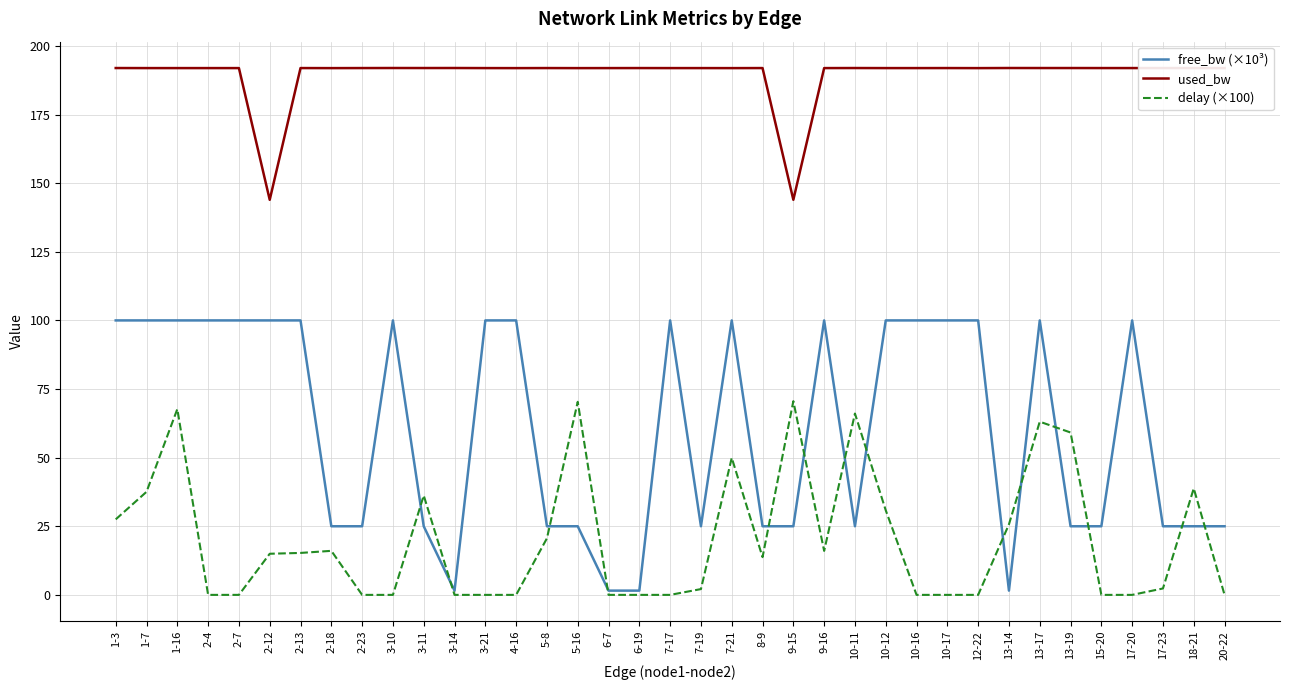

Which series has the largest range (max minus min)?

free_bw (×10³)